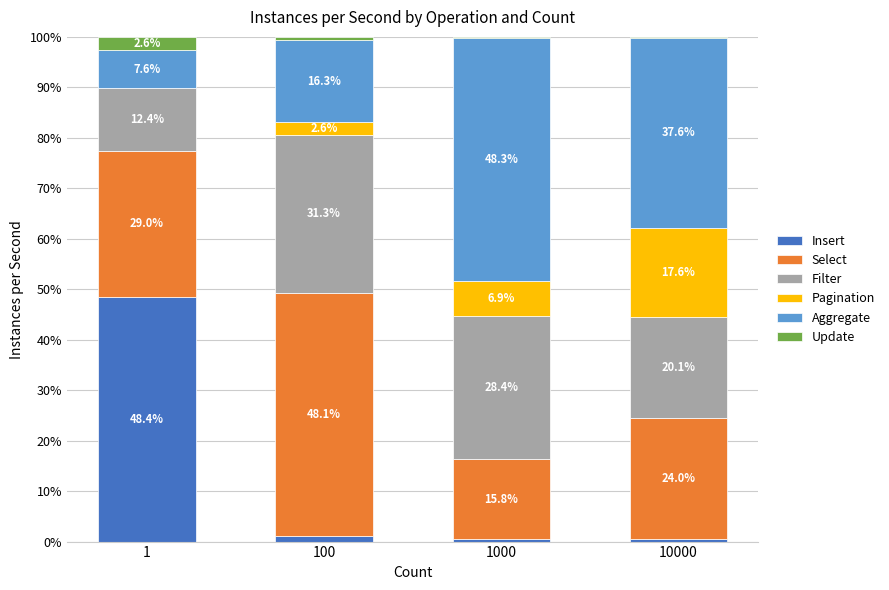

How many series are shown in this chart?

6